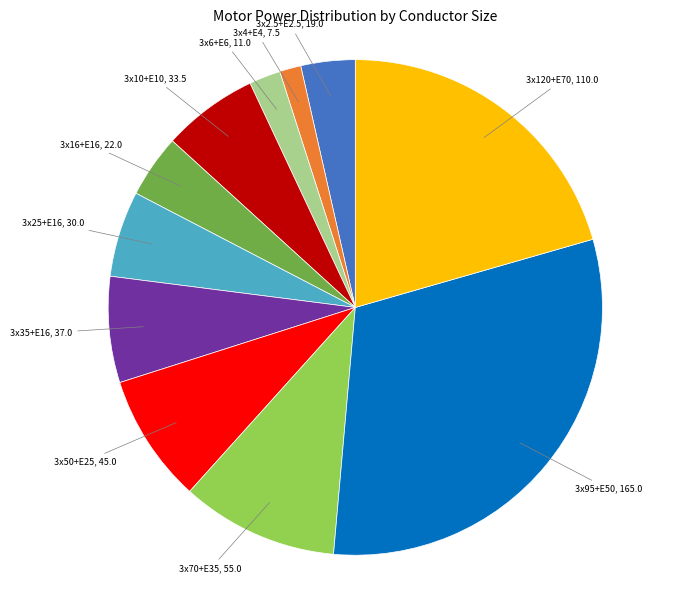

Combined, do 3x95+E50 and 3x70+E35 account for over 50%?

No